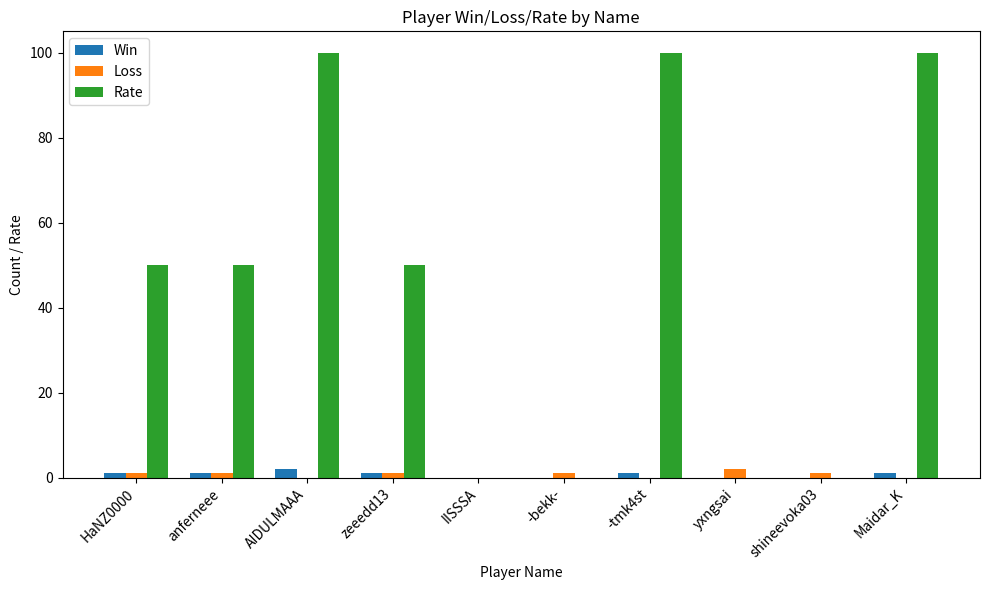

What is the sum of all Loss values?

7